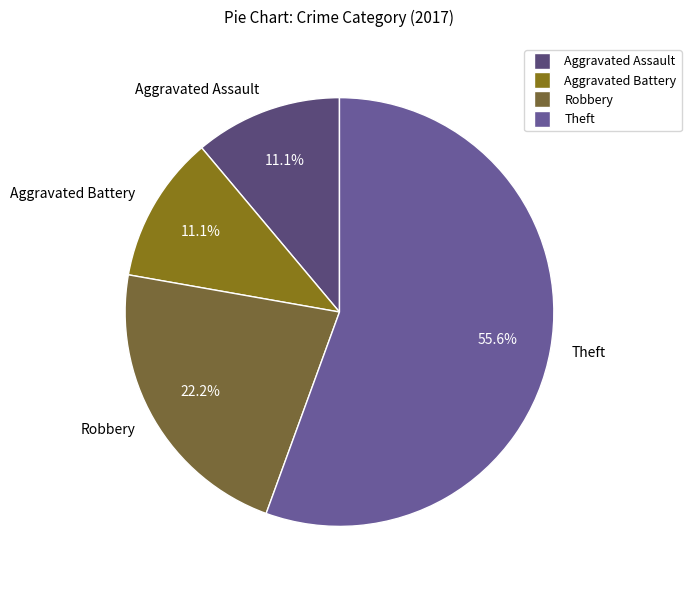

To the nearest percent, what is the average slice percentage?

25%